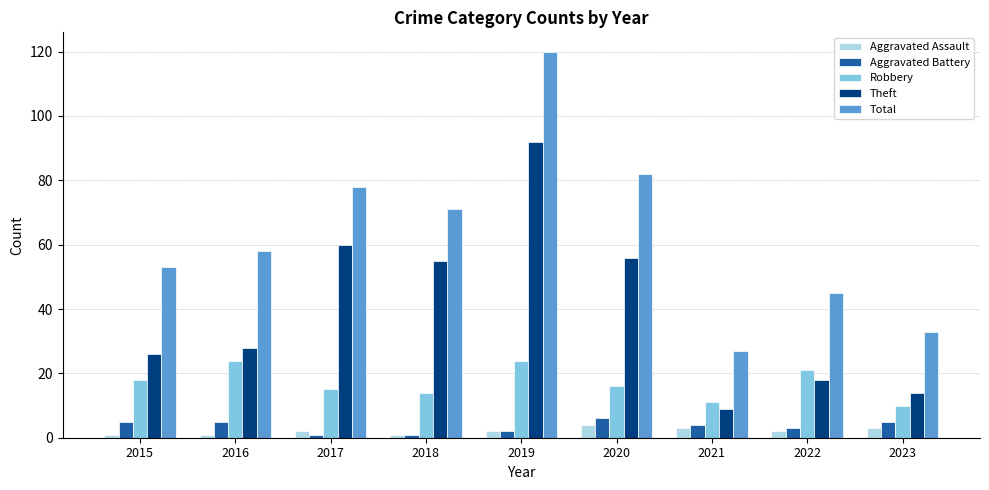

What is the greatest value displayed?

120